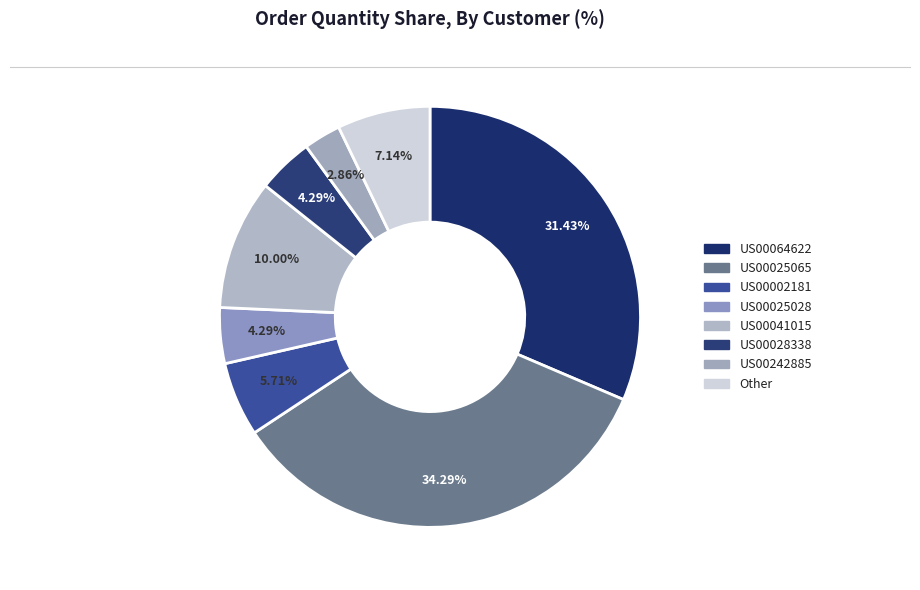

Does any single category account for the majority?

No